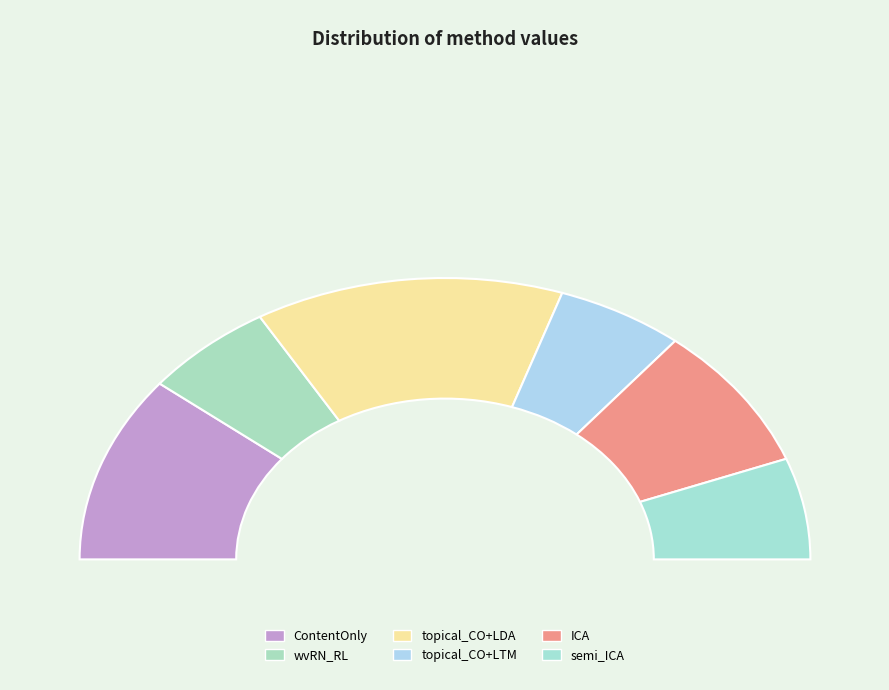

Which has a higher value, topical_CO+LDA or ContentOnly?

topical_CO+LDA